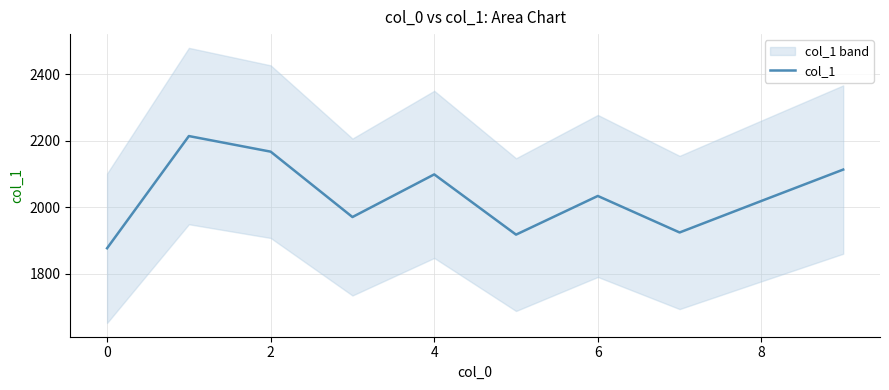

Reading left to right, transcribe all the data shown in this chart.

1876.5	2214.5	2167.5	1970.5	2099.0	1917.5	2034.0	1924.0	2019.0	2113.5